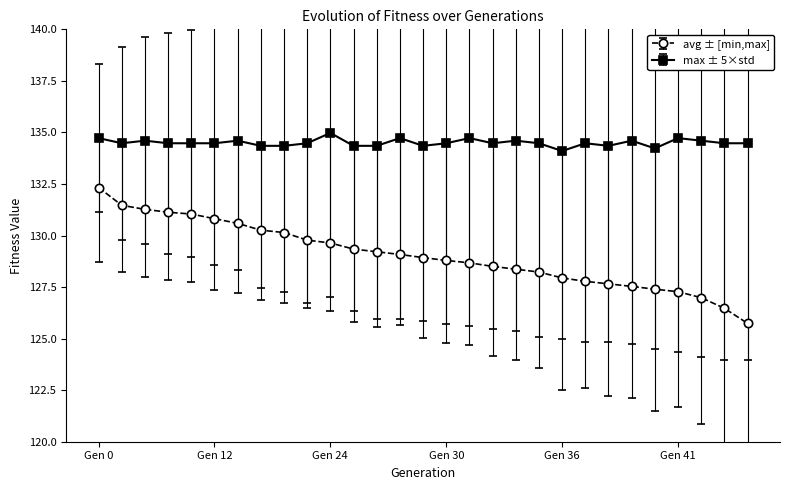

How many lines are shown in the chart?

2